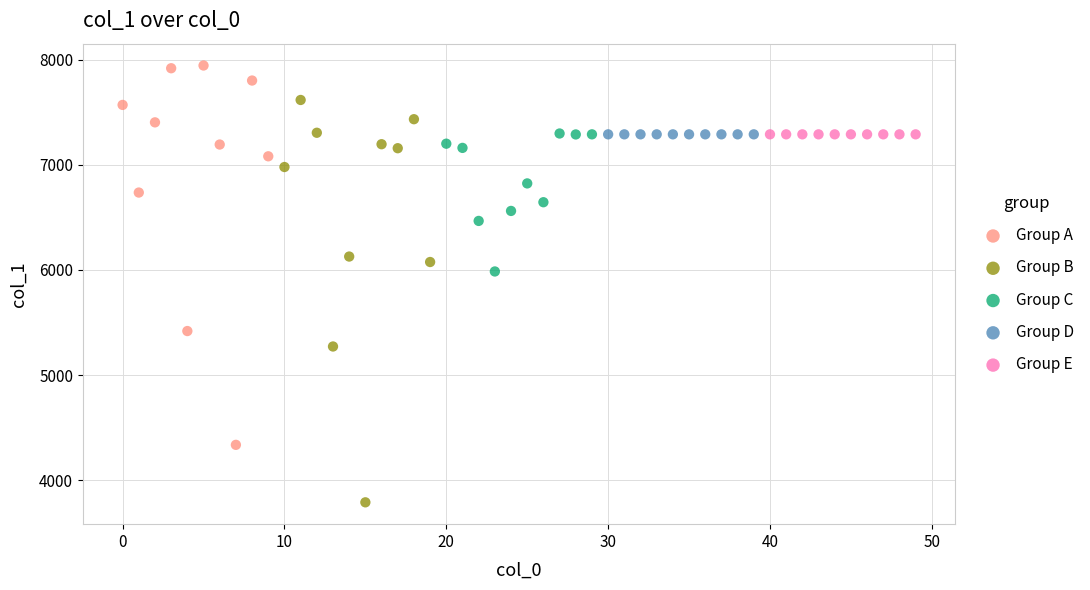

What are all the series names shown in the legend?

Group A, Group B, Group C, Group D, Group E